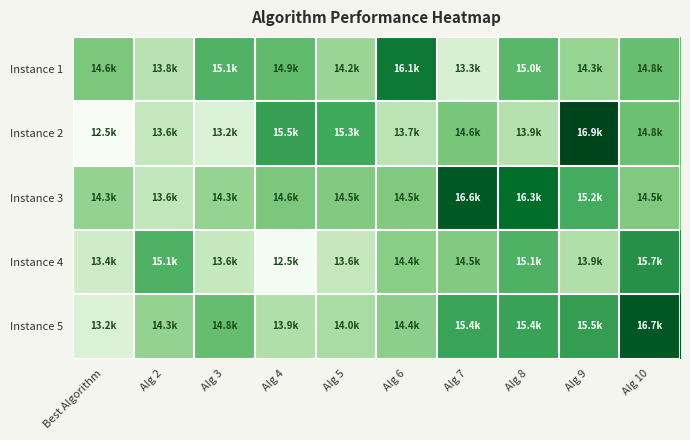

Which has a higher value, Alg 10 or Alg 8?

Alg 8